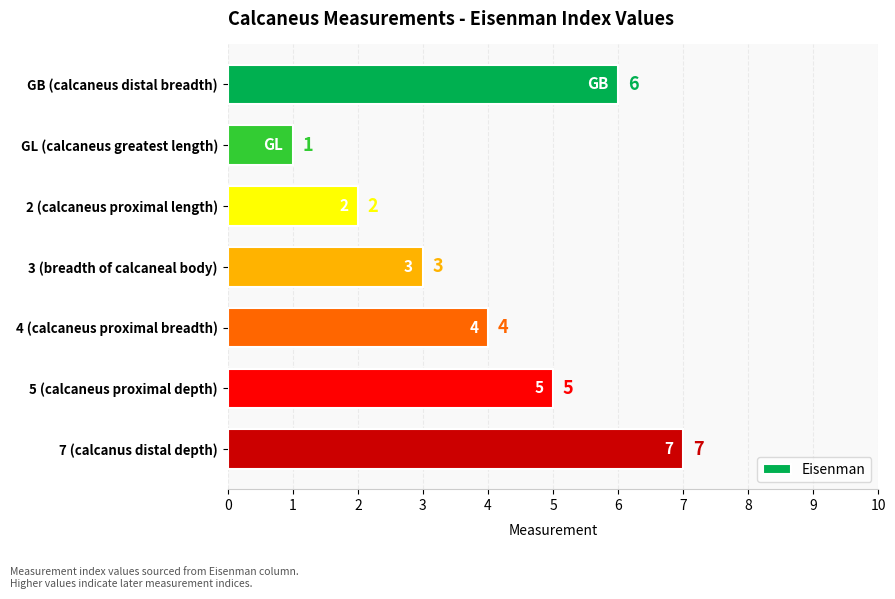

Which has a higher value, GB (calcaneus distal breadth) or 4 (calcaneus proximal breadth)?

GB (calcaneus distal breadth)